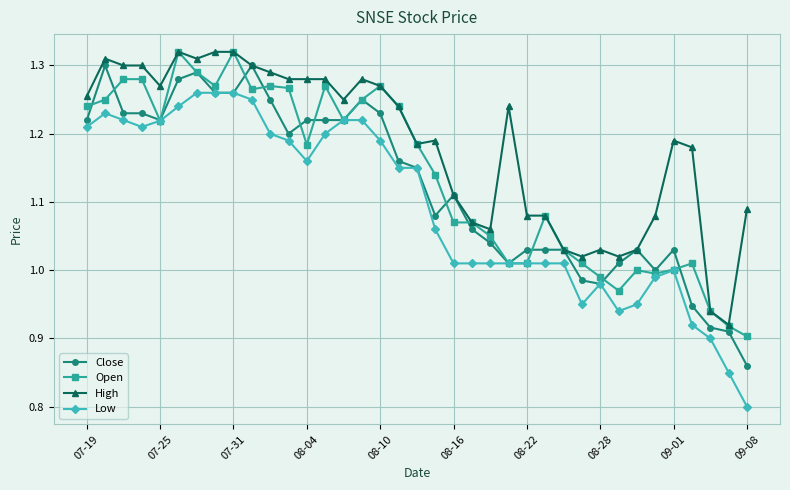

Which series has the widest spread of values?

Low